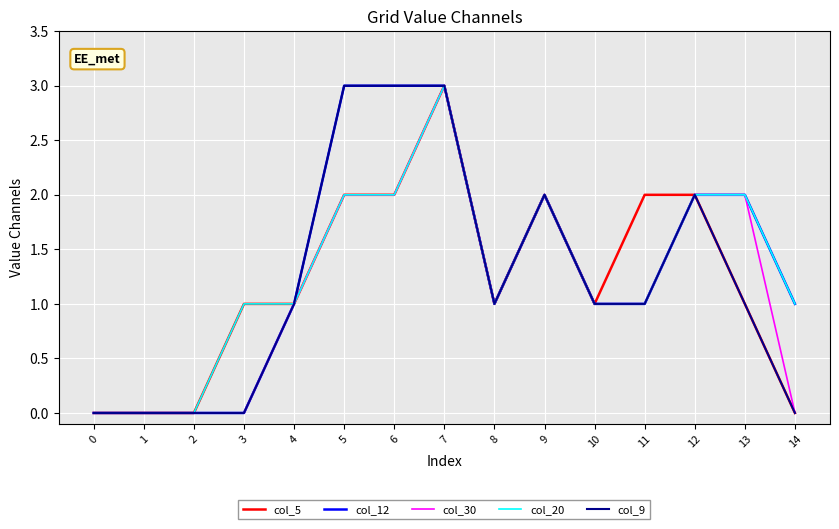

True or false: col_30 has a value of 2 at 13.

True